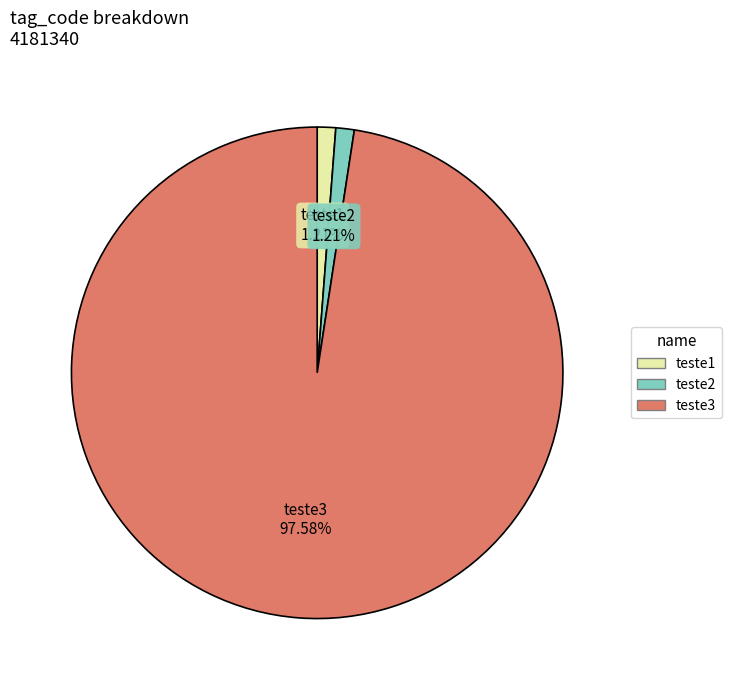

What is the majority slice?

teste3